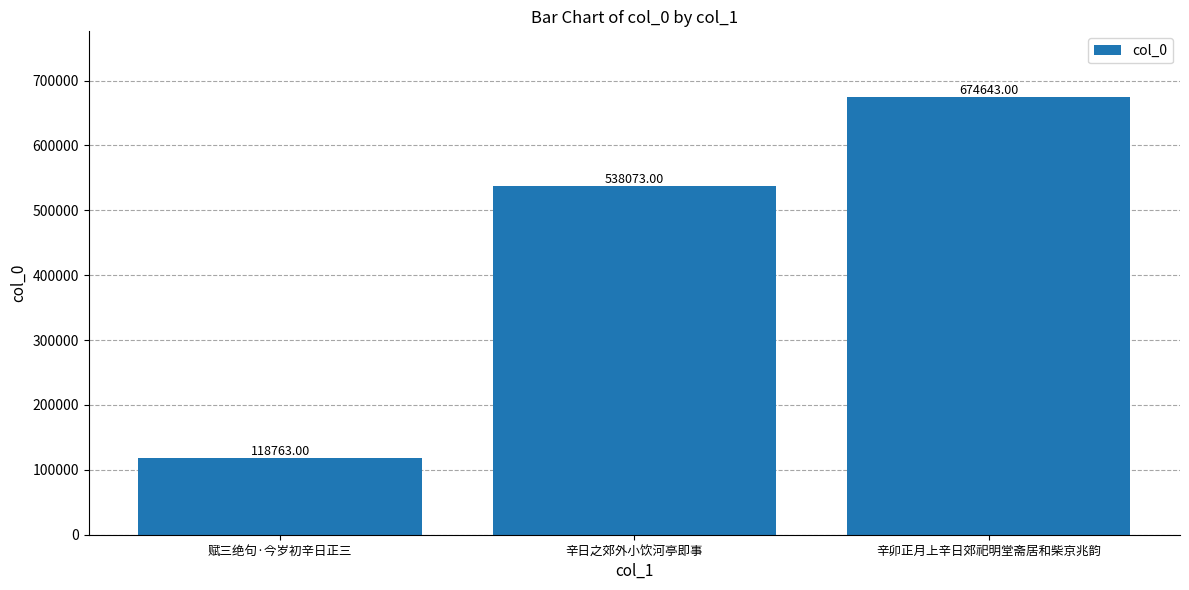

Reading left to right, list all the values displayed in this chart.

赋三绝句·今岁初辛日正三=118763	辛日之郊外小饮河亭即事=538073	辛卯正月上辛日郊祀明堂斋居和柴京兆韵=674643